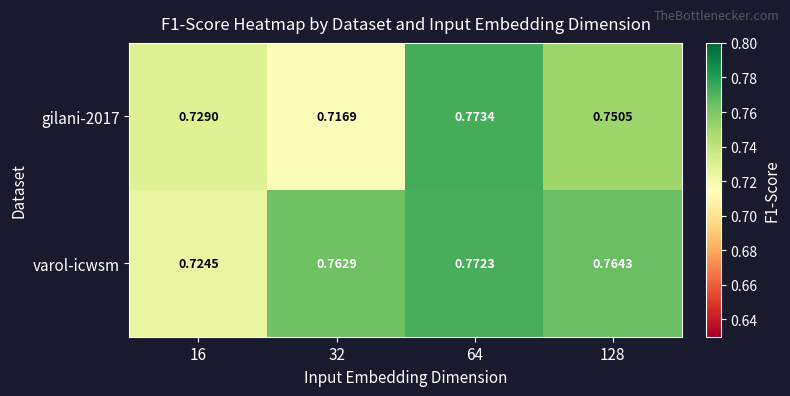

Which series has the largest total across all categories?

varol-icwsm